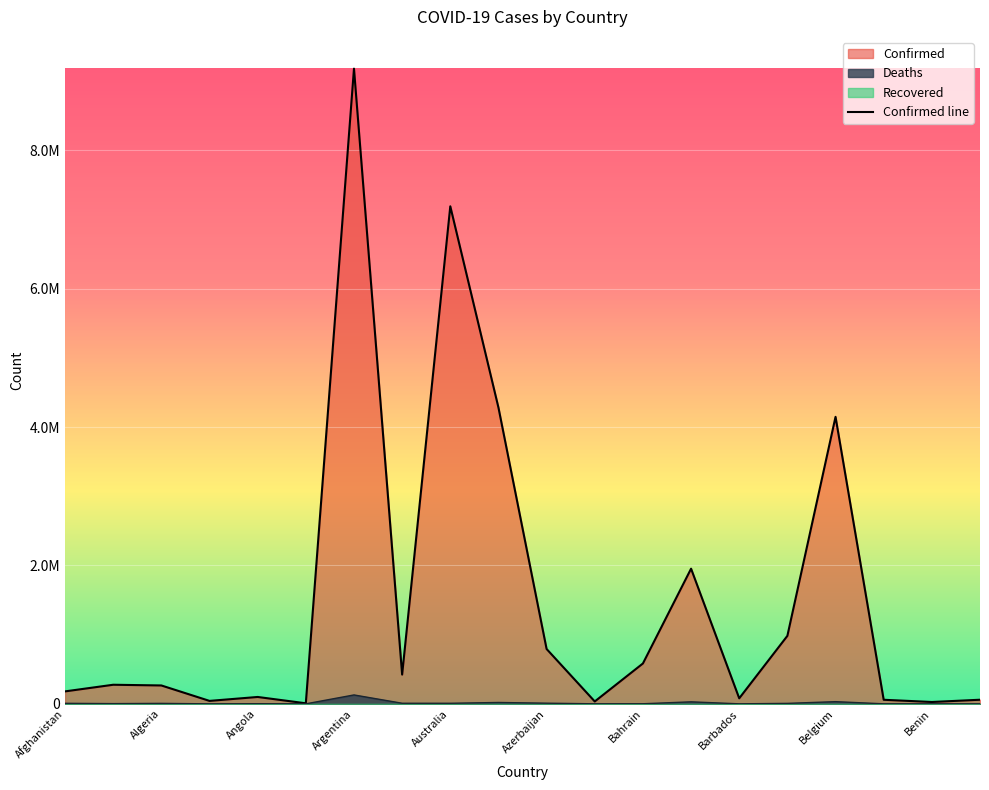

What is the difference between the values at 18 and Algeria?

249096